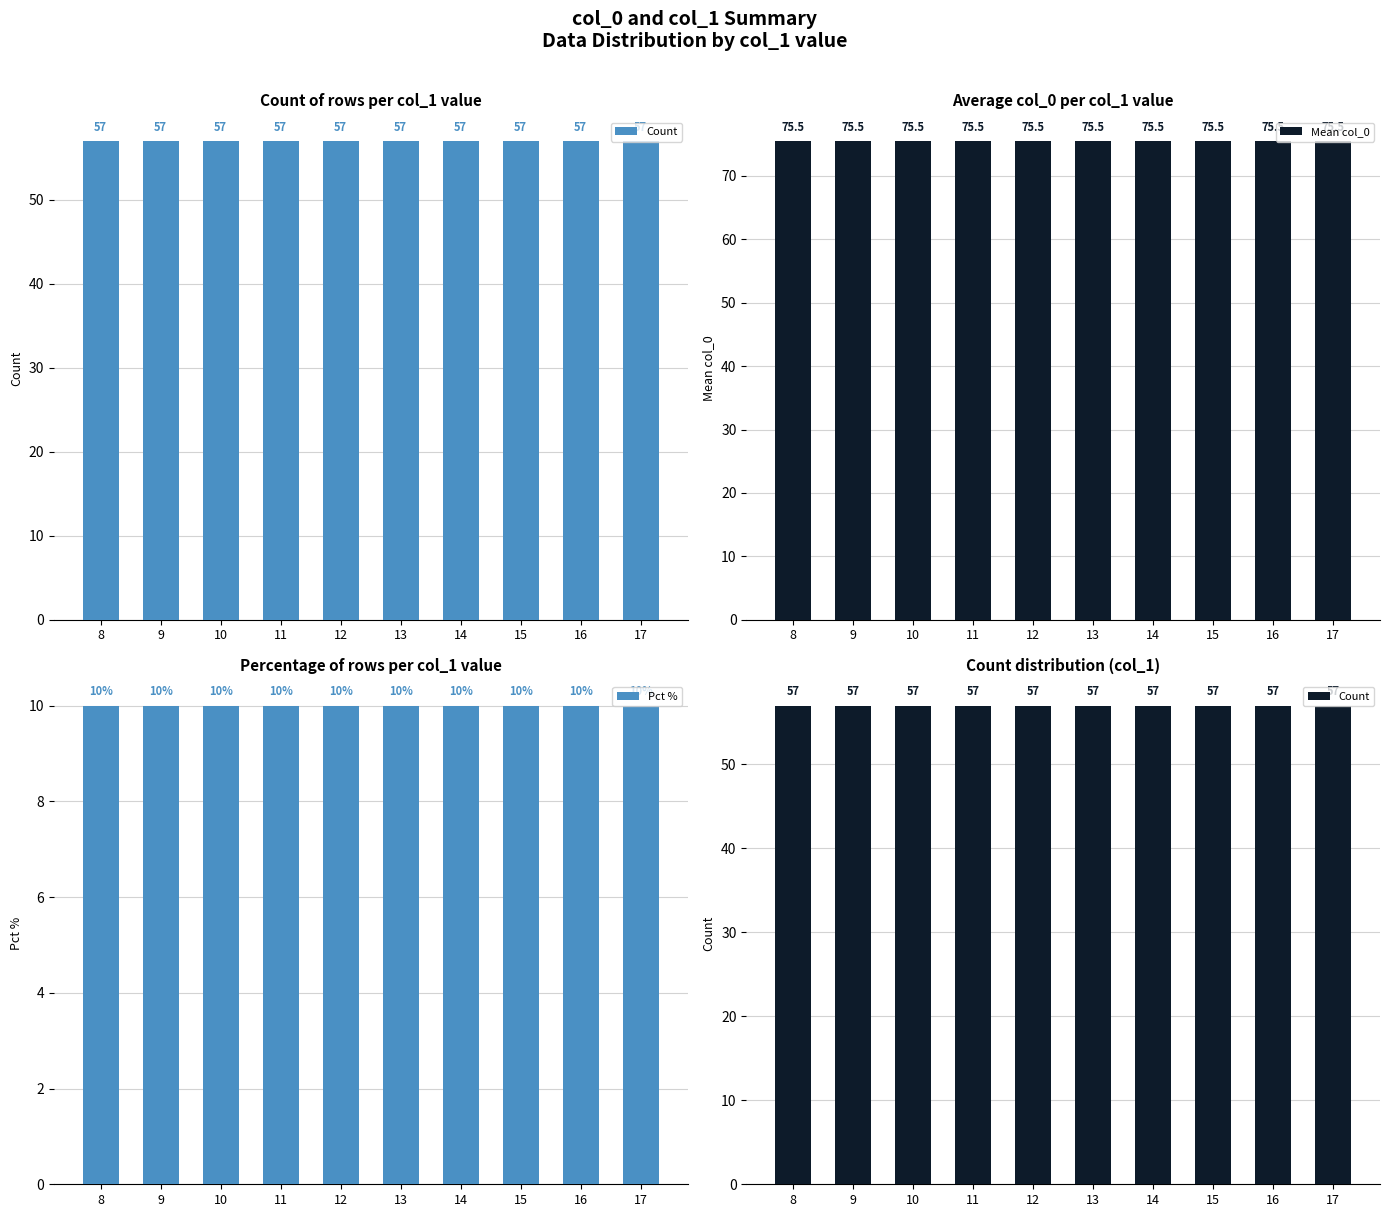

At 16, list the series in order from largest to smallest.

Mean col_0, Count, Pct %